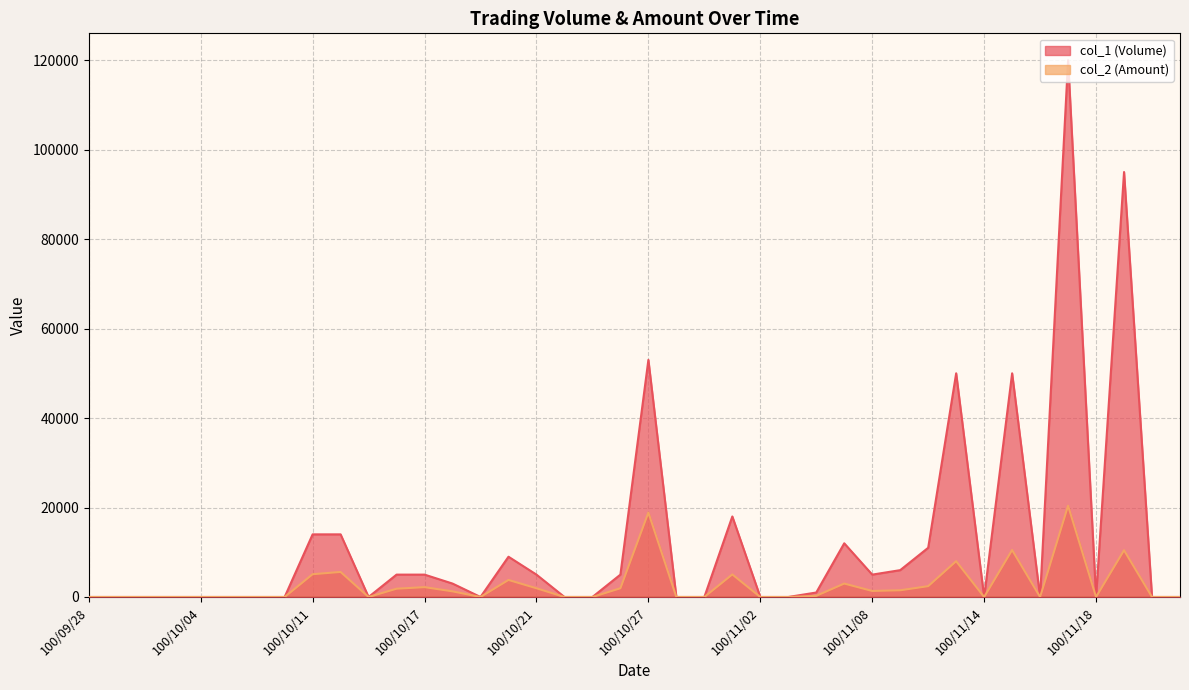

Which series has the largest total across all categories?

col_1 (Volume)